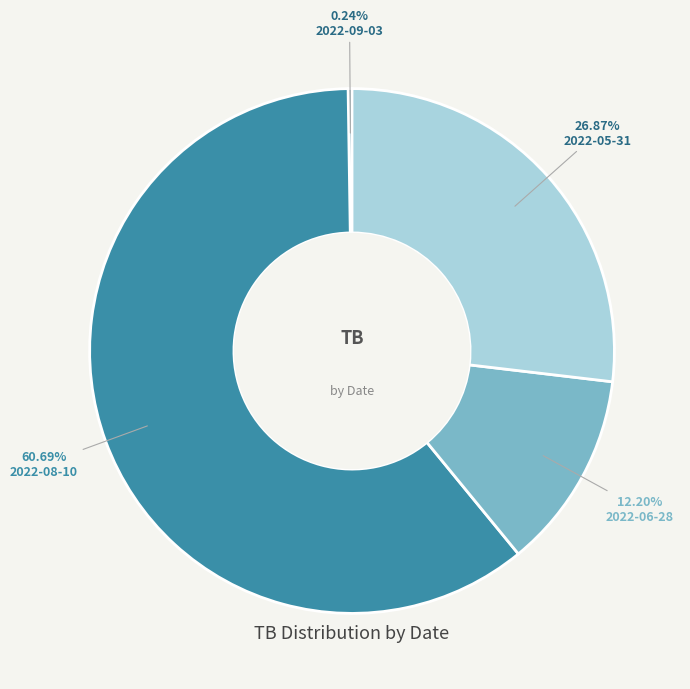

To the nearest percent, what is the average slice percentage?

25%